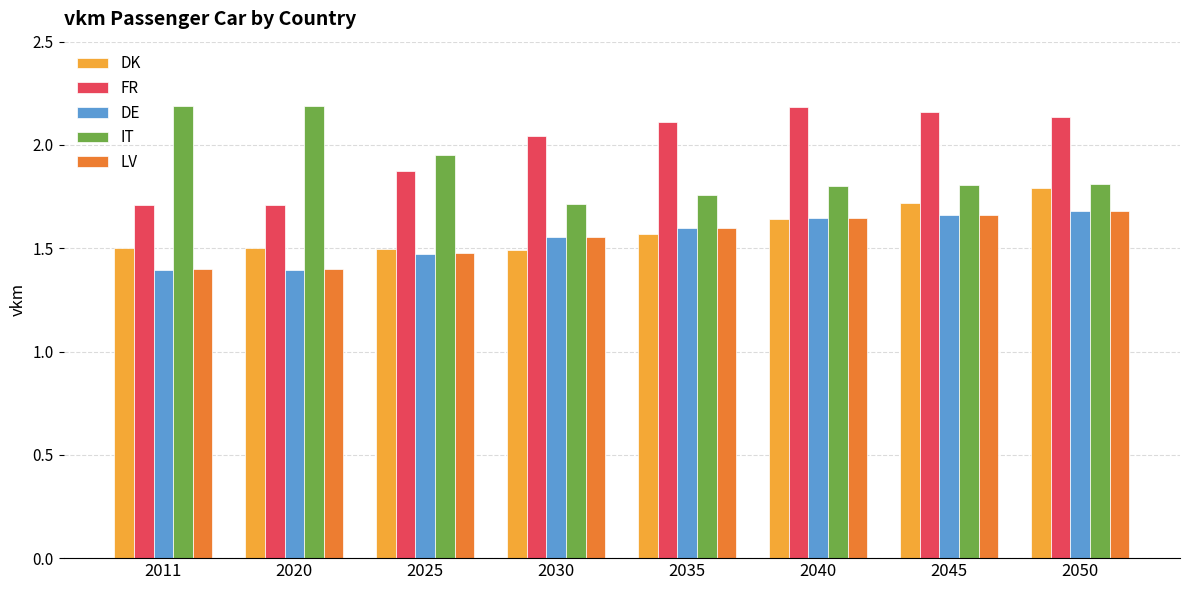

Count the number of data series in this chart.

5